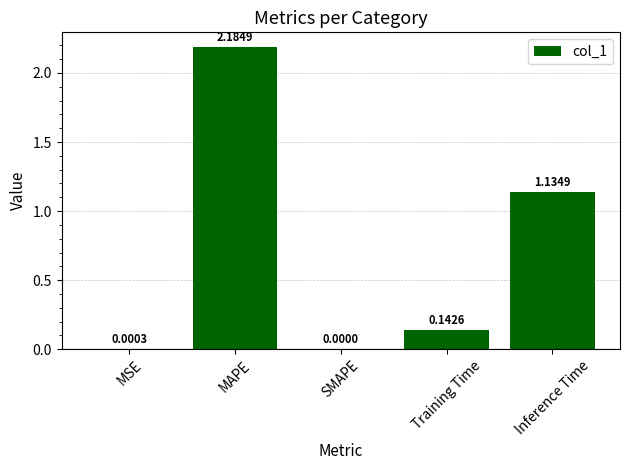

Which label corresponds to the largest value in the chart?

MAPE